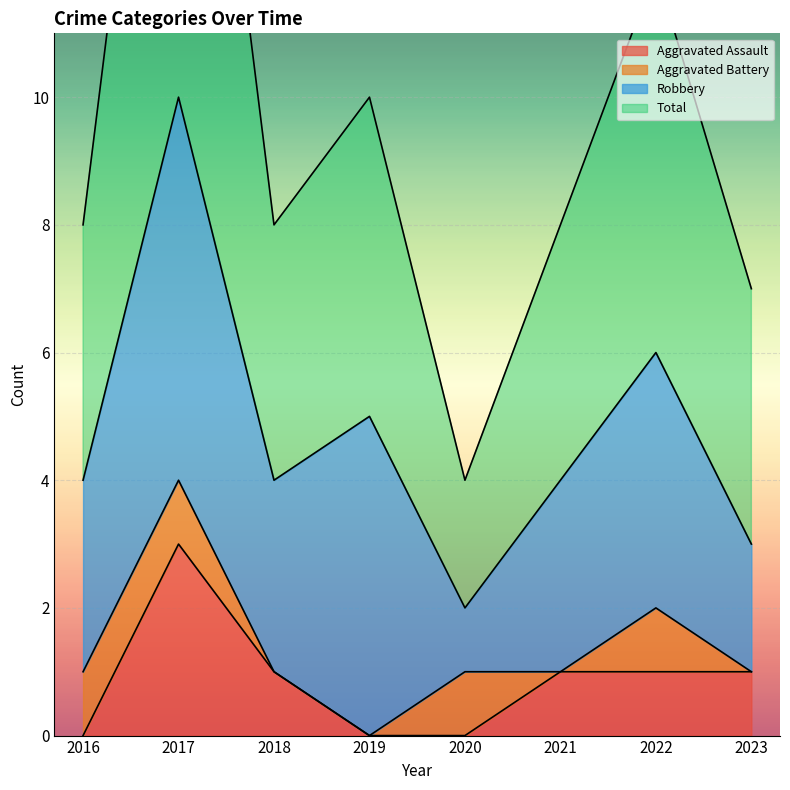

True or false: Total and Aggravated Assault intersect in this chart.

False